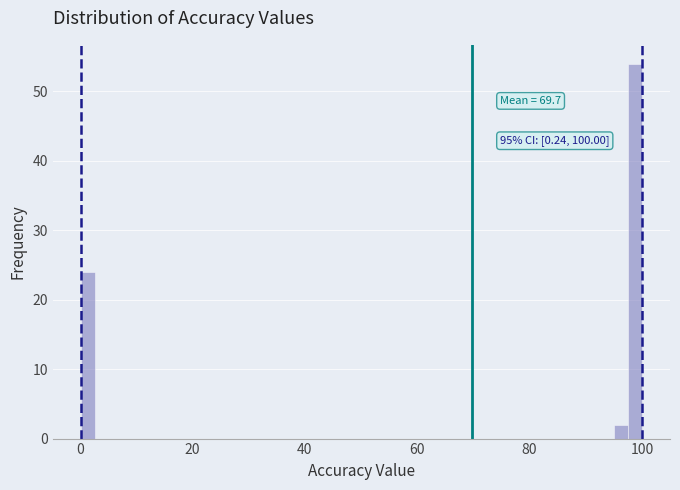

Around what value on the x-axis is the tallest bar? Give the approximate position of its centre, as read against the axis.

98